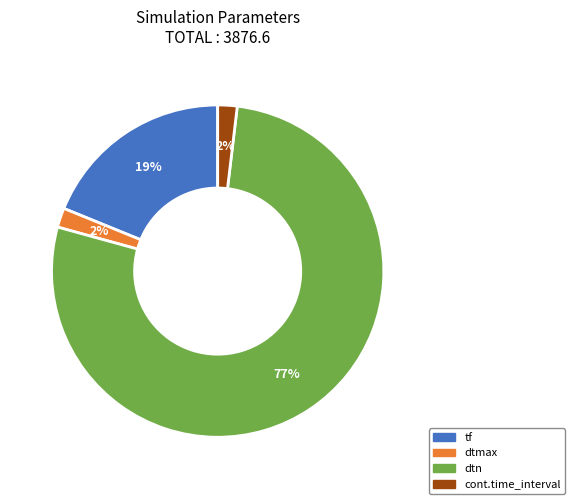

Between cont.time_interval and tf, which is larger?

tf